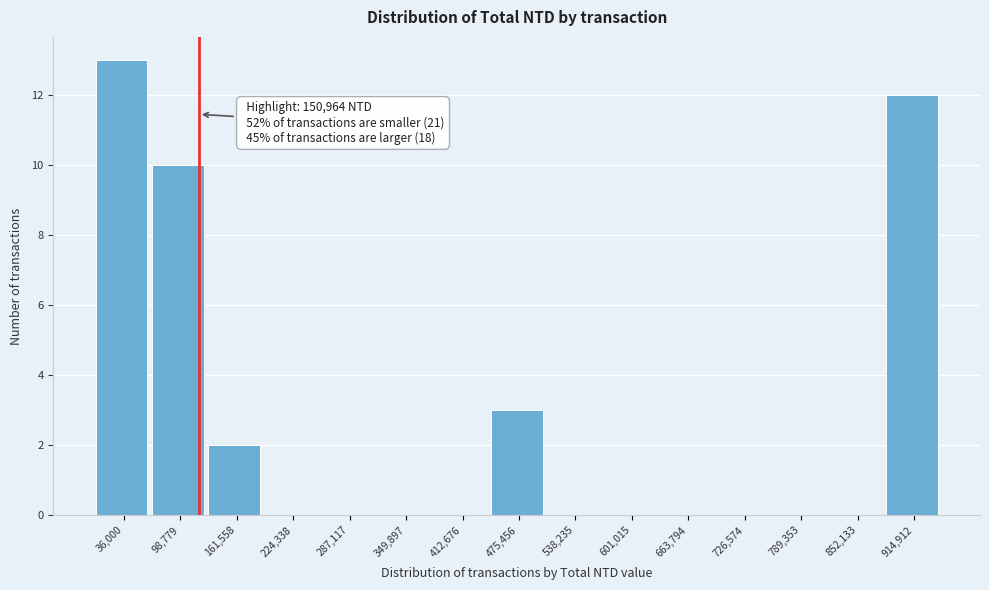

Reading left to right, transcribe all the data shown in this chart.

36,000=13	98,779=10	161,558=2	224,338=0	287,117=0	349,897=0	412,676=0	475,456=3	538,235=0	601,015=0	663,794=0	726,574=0	789,353=0	852,133=0	914,912=12